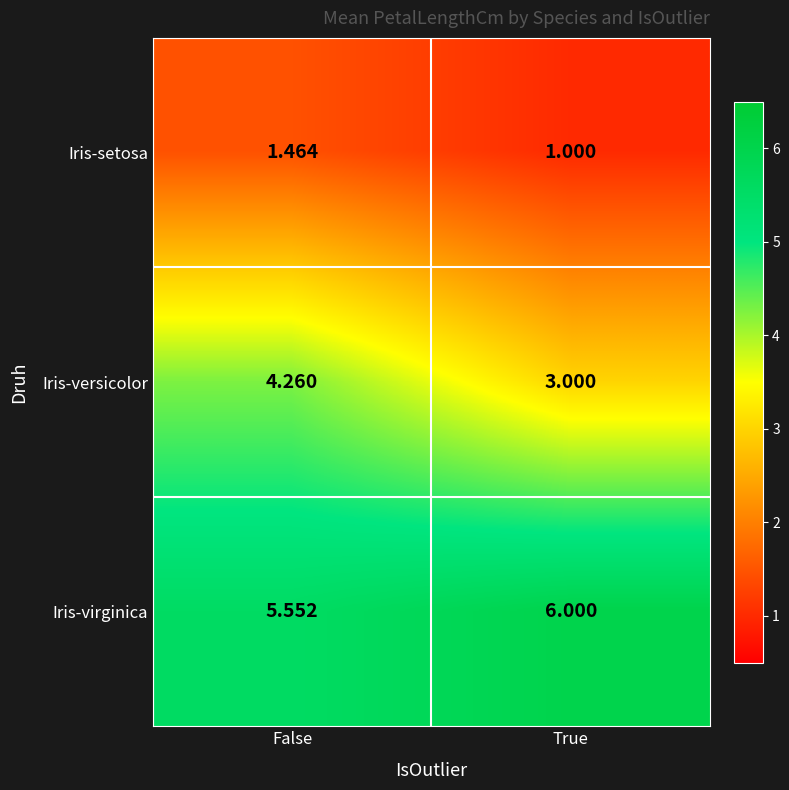

Where is Iris-setosa nearest to the value 1?

True